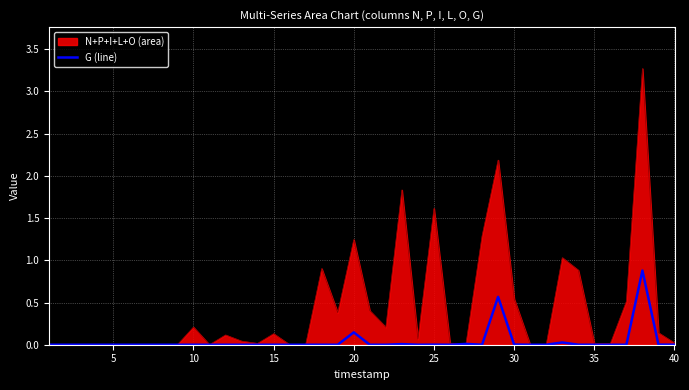

Which series has the widest spread of values?

N+P+I+L+O (area)